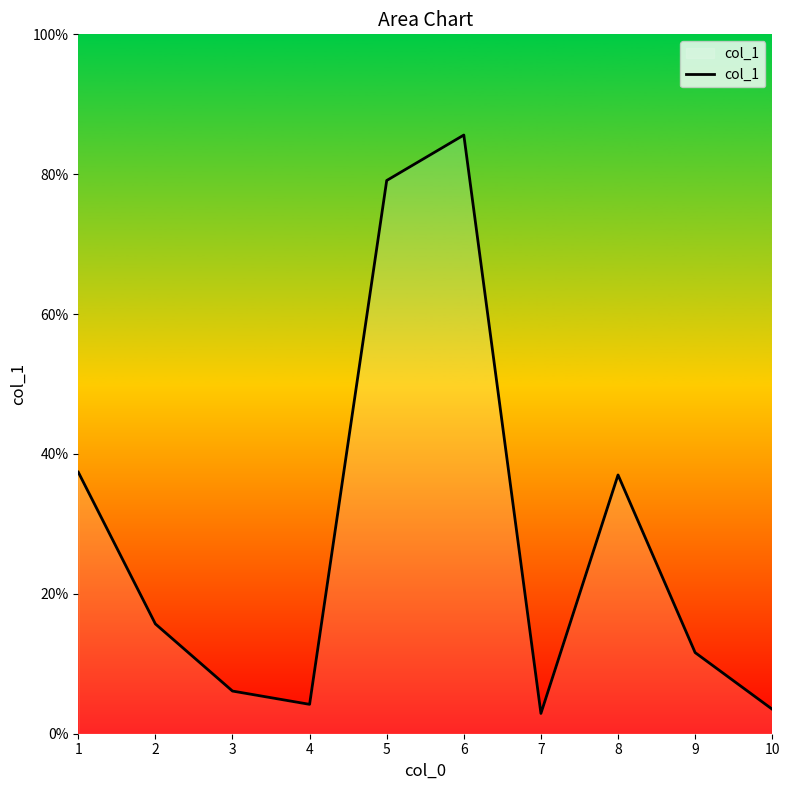

What is the smallest value displayed?

2.9